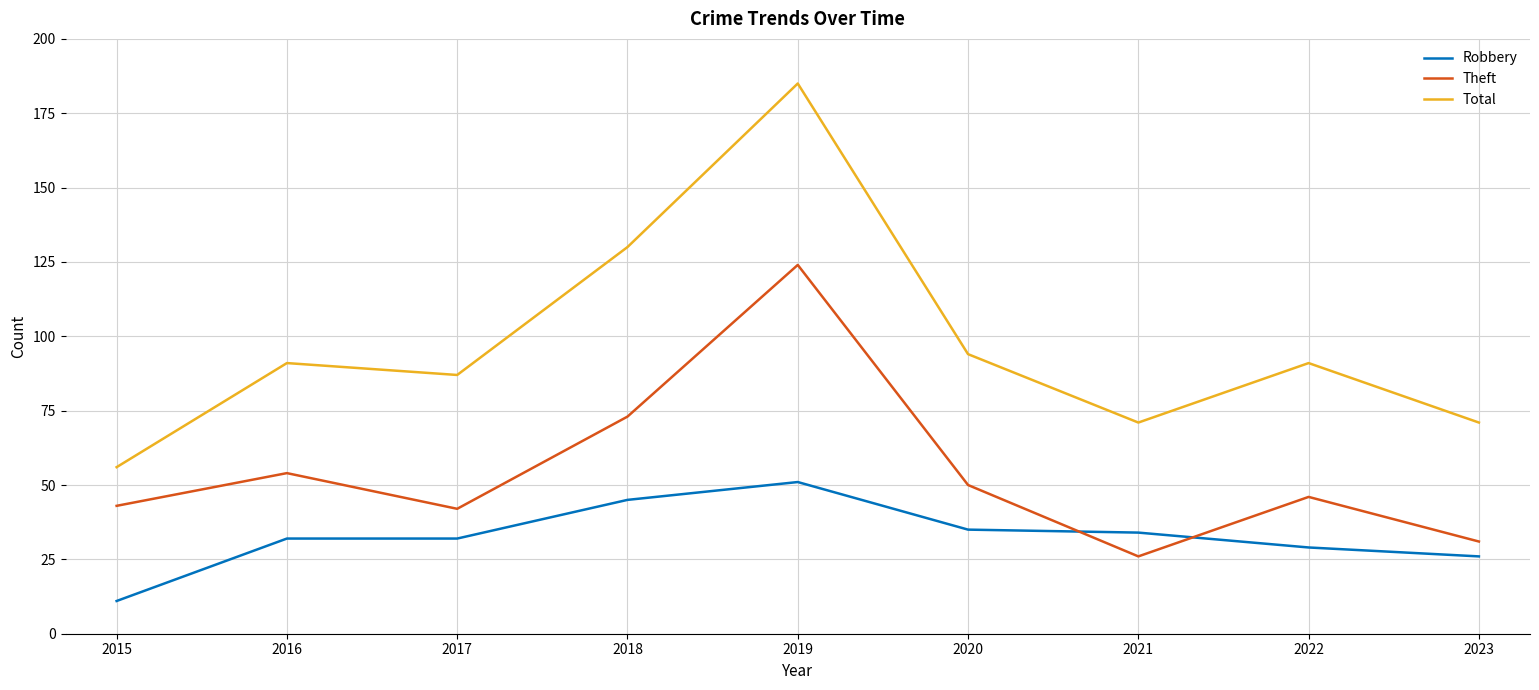

List the series in order of their overall mean, lowest first.

Robbery, Theft, Total